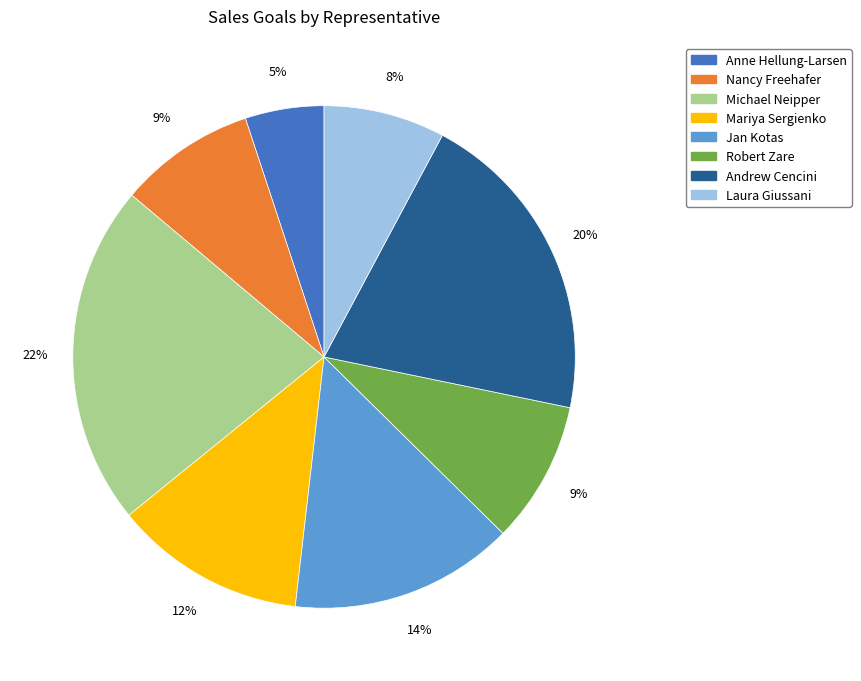

To the nearest percent, what is the difference between the largest and smallest slice percentages?

17%